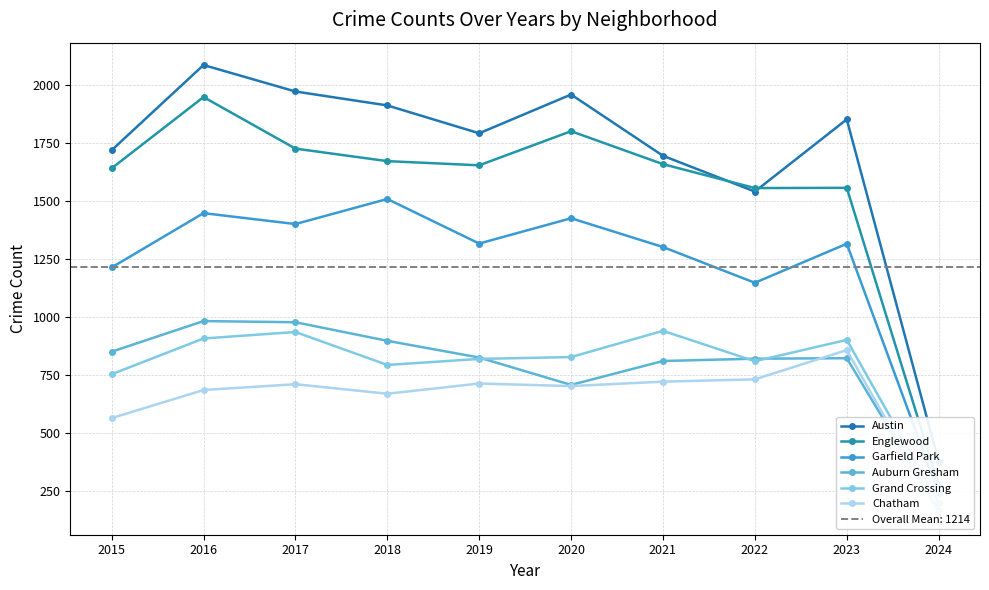

What is the value of the Austin point at the 3rd from the left?

1972